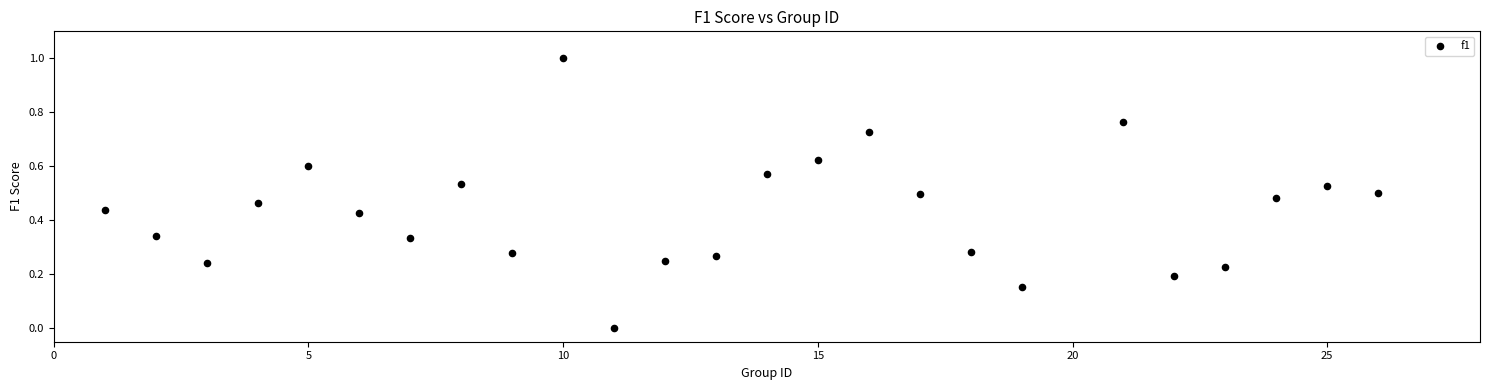

What is the range of X values (max minus min)?

25.0